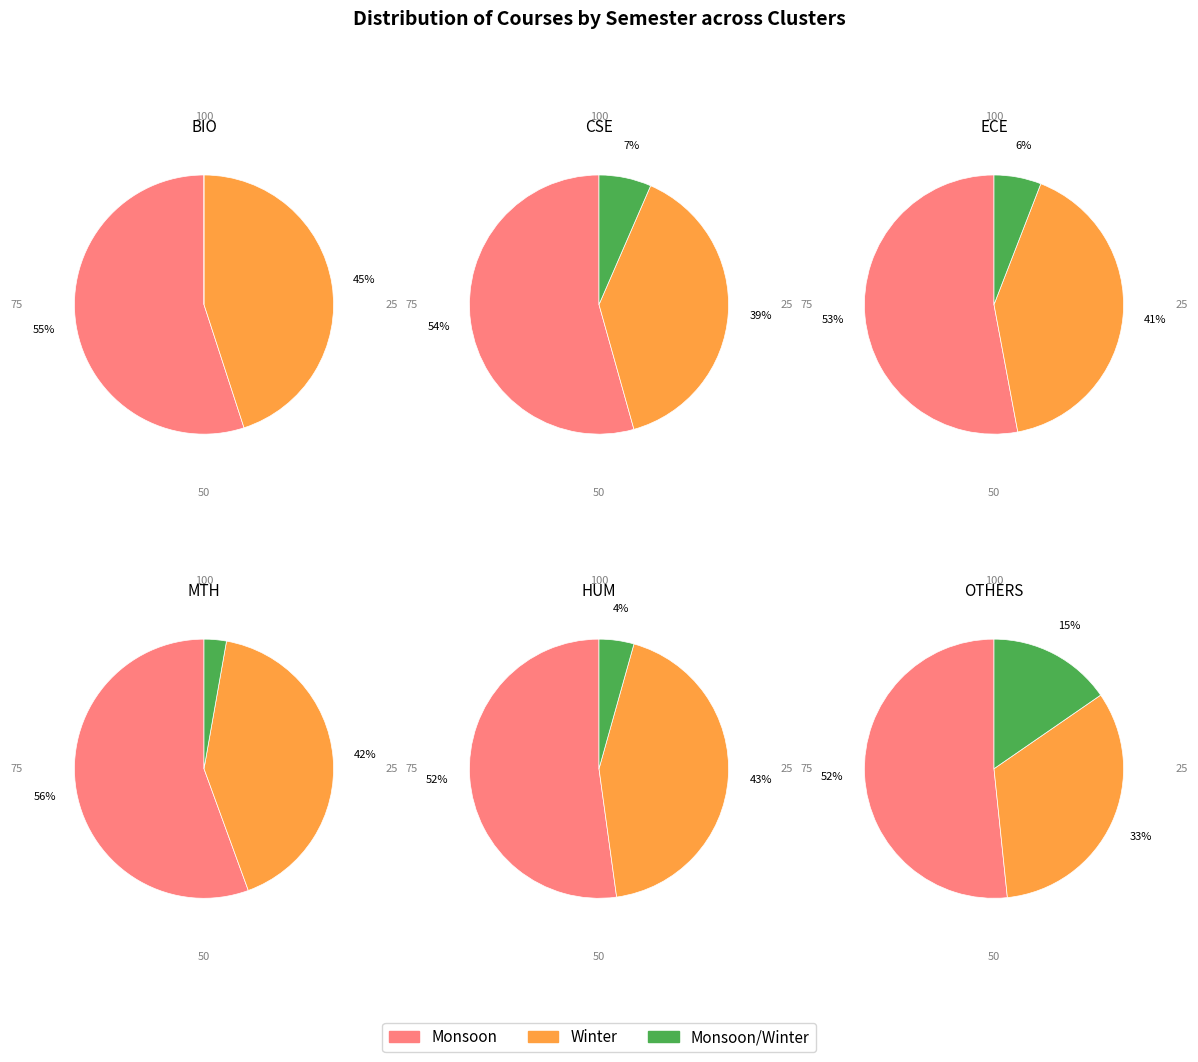

True or false: Monsoon accounts for 53% of the total.

True